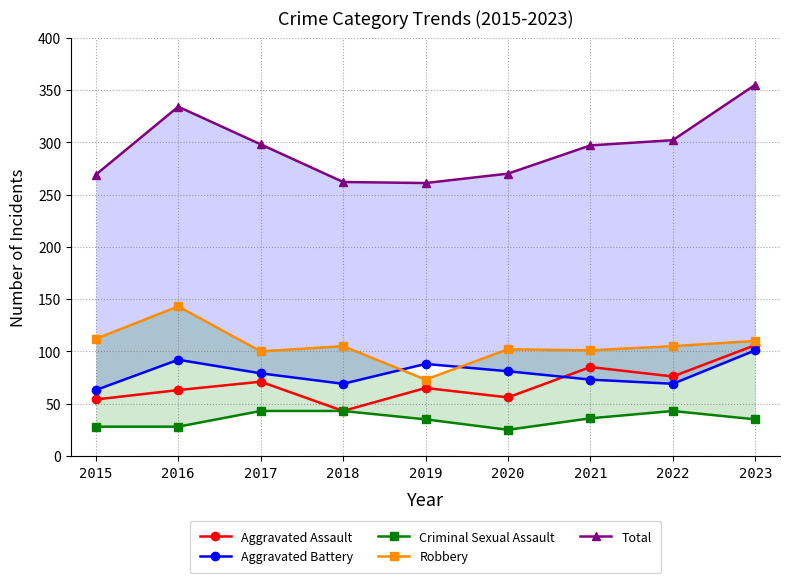

What is the approximate value of Total at 2022, to the nearest 5?

300